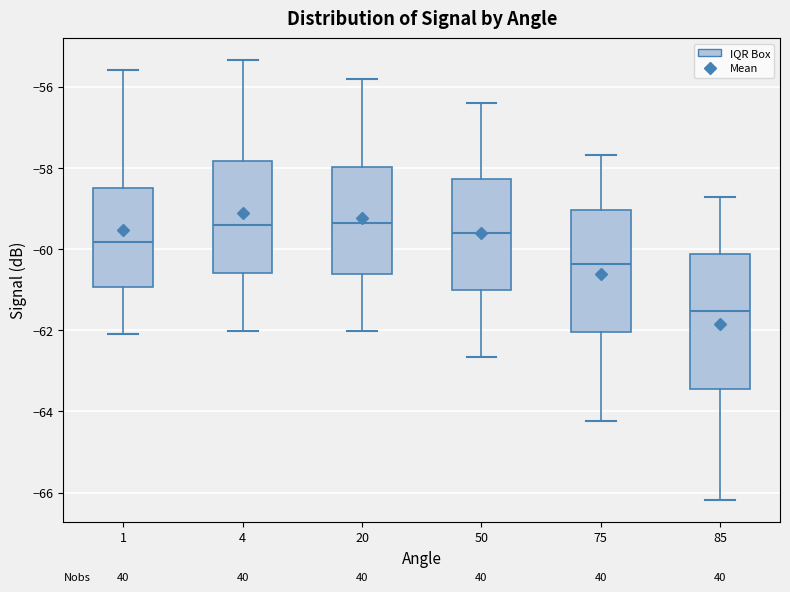

Comparing the boxes themselves (not the whiskers), which one is the tallest?

85